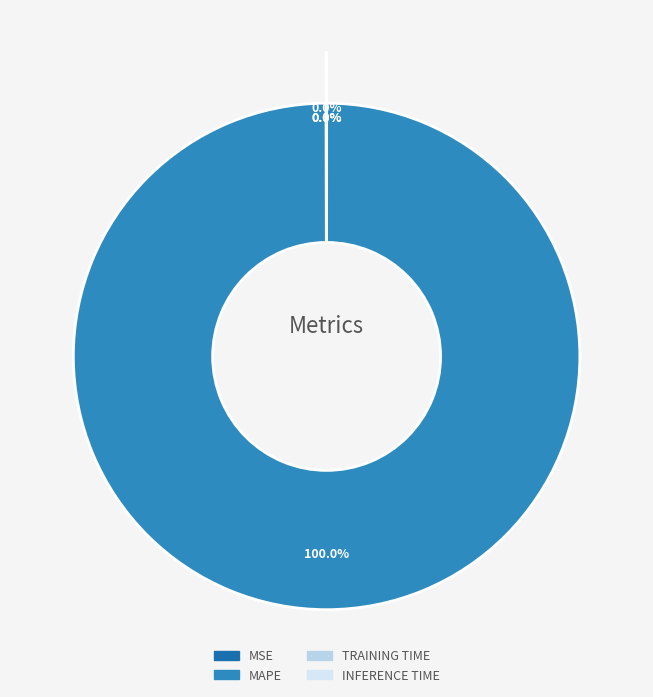

How much of the chart is everything except Training Time?

100.0%